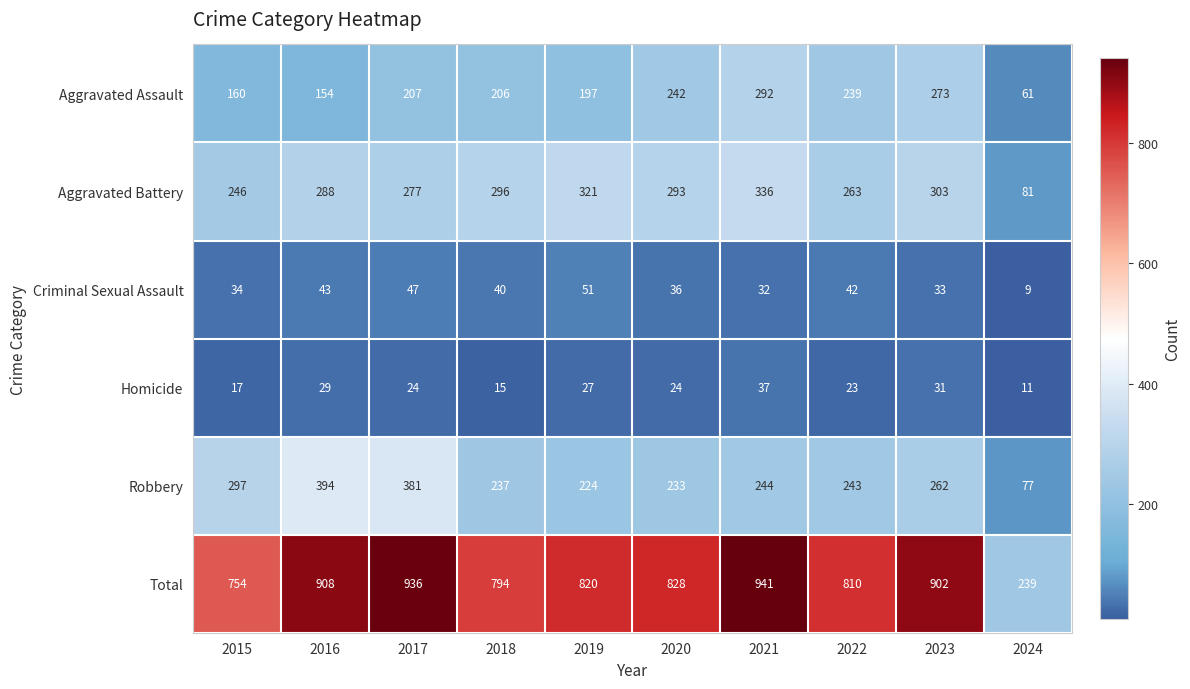

What is the total value across all series at 2018?

1588